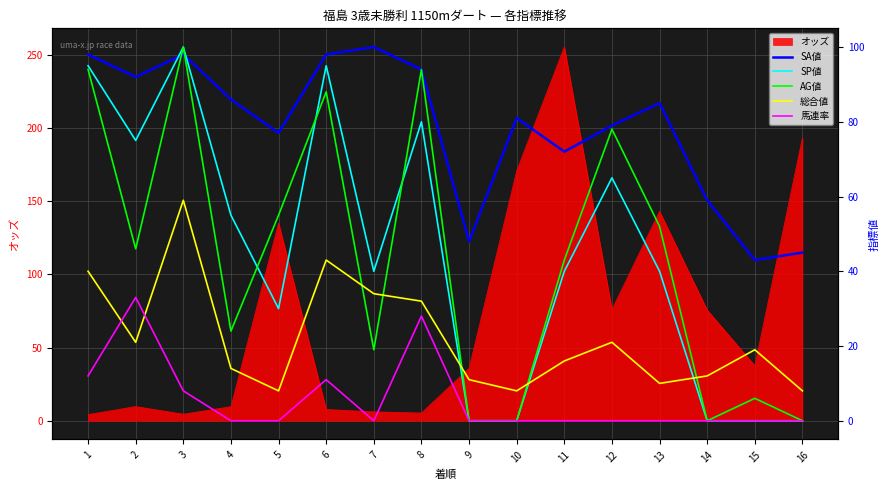

List the series in order of their peak value, highest first.

SA値, SP値, AG値, 総合値, 馬連率